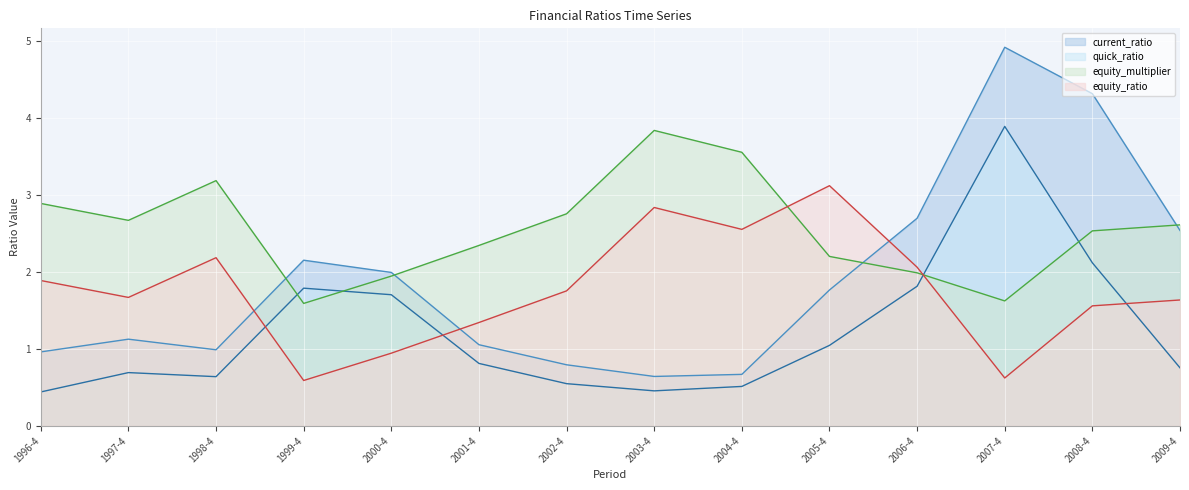

The value of equity_multiplier at 2000-4 is 1.9. True or false?

True